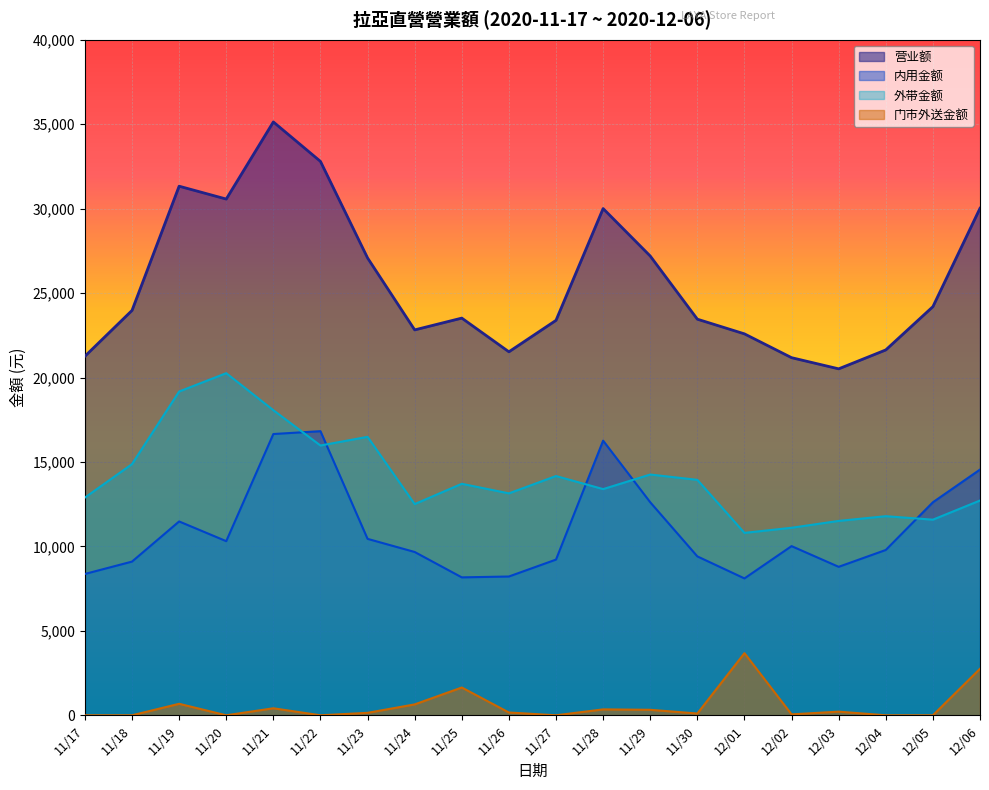

Reading left to right, extract all data points from this chart.

营业额: 11/17=21259	11/18=23972	11/19=31327	11/20=30566	11/21=35132	11/22=32795	11/23=27078	11/24=22819	11/25=23517	11/26=21522	11/27=23385	11/28=30003	11/29=27193	11/30=23453	12/01=22584	12/02=21174	12/03=20513	12/04=21633	12/05=24195	12/06=30020
内用金额: 11/17=8368	11/18=9100	11/19=11477	11/20=10310	11/21=16653	11/22=16822	11/23=10446	11/24=9669	11/25=8166	11/26=8217	11/27=9219	11/28=16261	11/29=12613	11/30=9408	12/01=8104	12/02=10016	12/03=8790	12/04=9788	12/05=12613	12/06=14549
外带金额: 11/17=12891	11/18=14872	11/19=19170	11/20=20256	11/21=18064	11/22=15973	11/23=16487	11/24=12505	11/25=13706	11/26=13140	11/27=14166	11/28=13392	11/29=14255	11/30=13940	12/01=10800	12/02=11103	12/03=11508	12/04=11788	12/05=11582	12/06=12716
门市外送金额: 11/17=0	11/18=0	11/19=680	11/20=0	11/21=415	11/22=0	11/23=145	11/24=645	11/25=1645	11/26=165	11/27=0	11/28=350	11/29=325	11/30=105	12/01=3680	12/02=55	12/03=215	12/04=0	12/05=0	12/06=2755